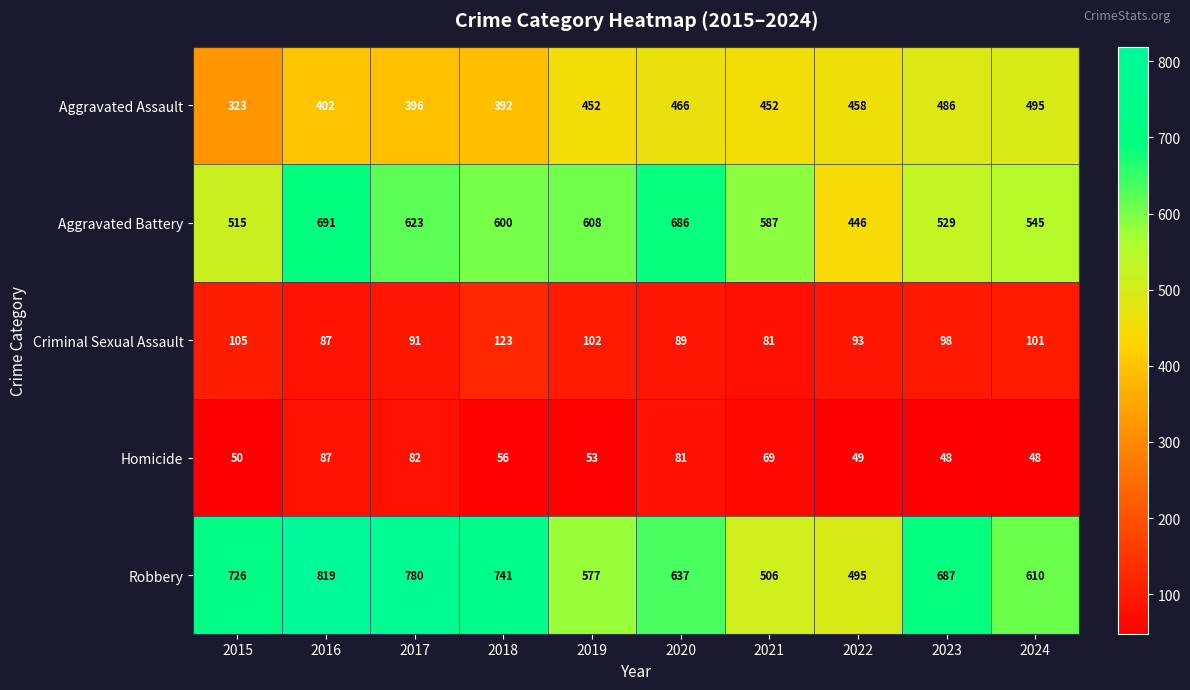

Which series has the largest range (max minus min)?

Robbery